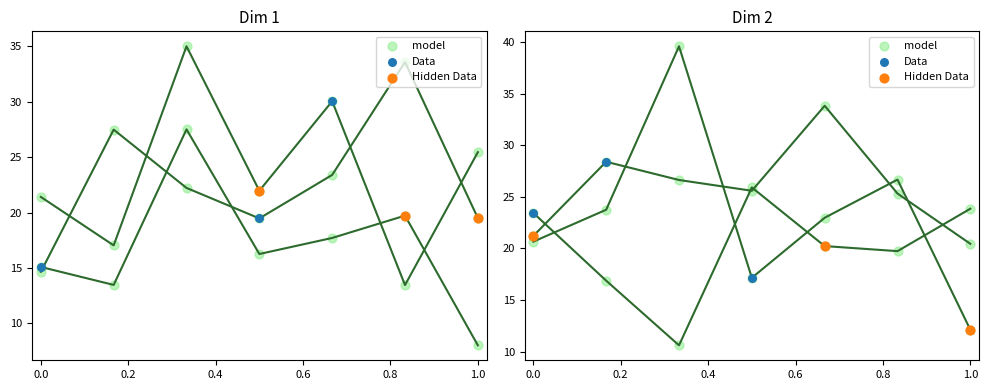

What is the change in value from 0.8 to 1.0?

+4.1